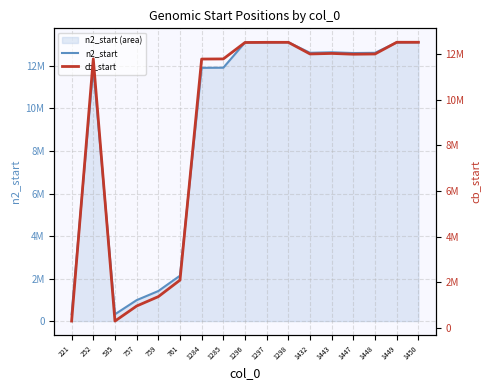

Reading left to right, extract all data points from this chart.

n2_start: 221=319681	252=11920134	535=319887	757=984303	759=1412888	761=2134998	1284=11911146	1285=11916850	1296=13103828	1297=13104359	1298=13113361	1432=12618333	1443=12642093	1447=12607144	1448=12617889	1449=13104359	1450=13113361
cb_start: 221=299796	252=11786070	535=300002	757=959003	759=1369848	761=2093308	1284=11777088	1285=11782785	1296=12502301	1297=12509120	1298=12509120	1432=11999828	1443=12023466	1447=11988614	1448=11999384	1449=12512020	1450=12512020